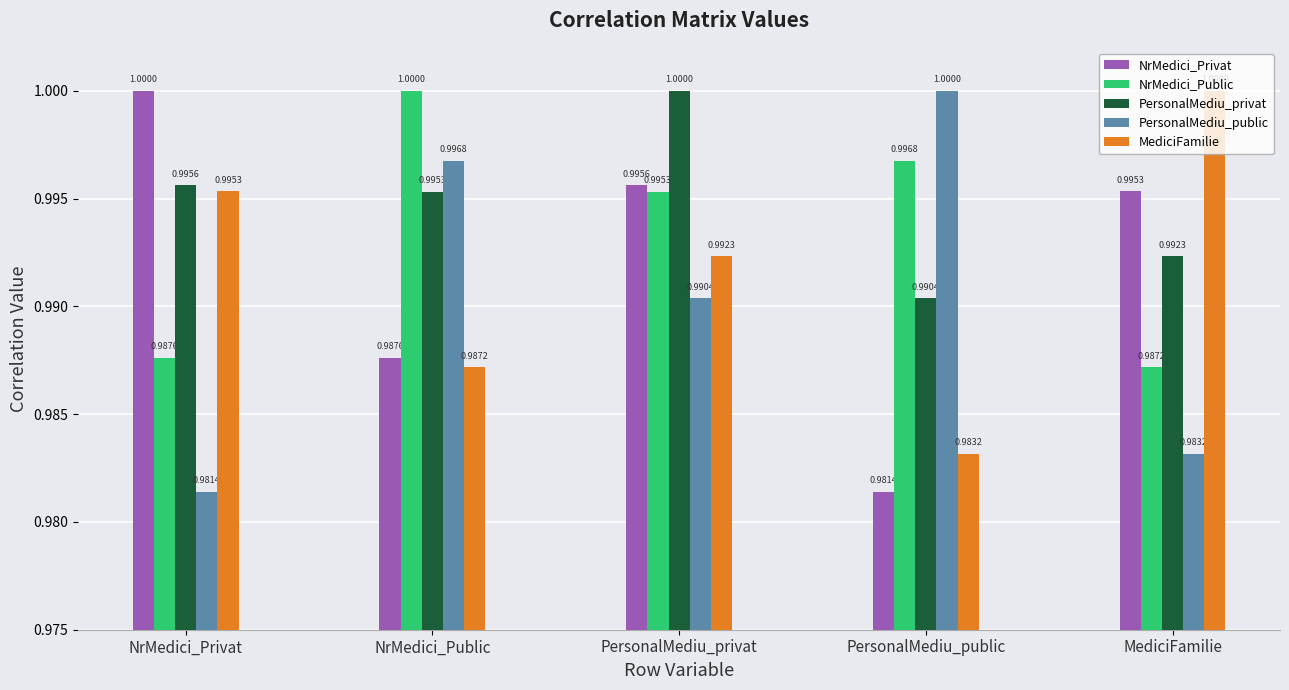

What is the total value across all series at PersonalMediu_public?

5.0